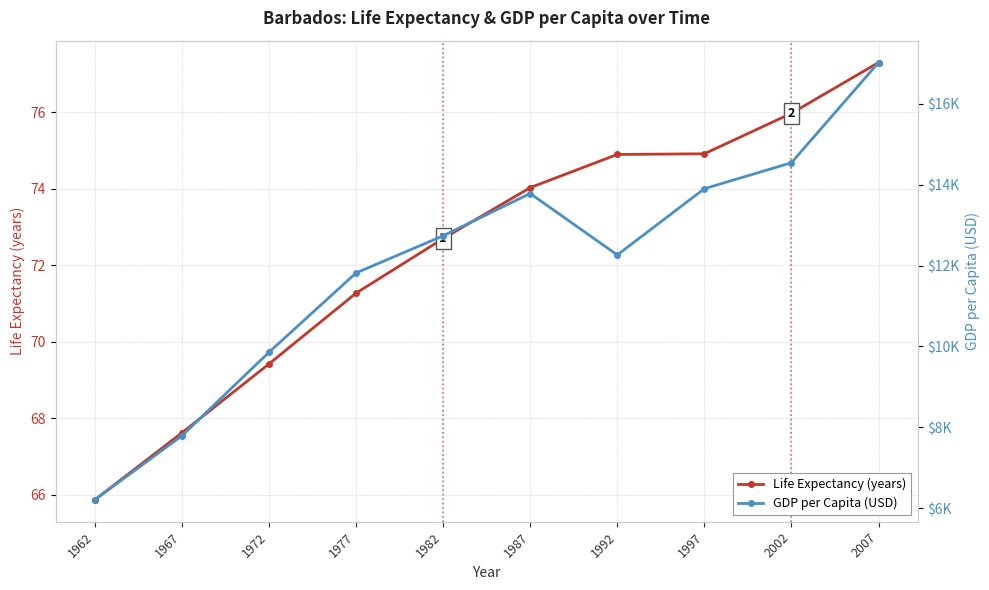

Is it true that GDP per Capita (USD) equals 14544.5 at 2002?

True